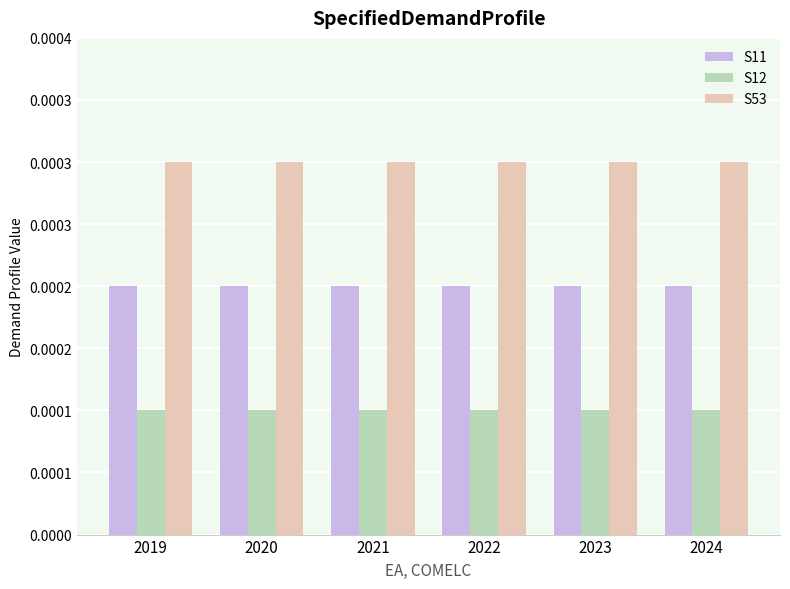

Does the chart contain any negative values?

No